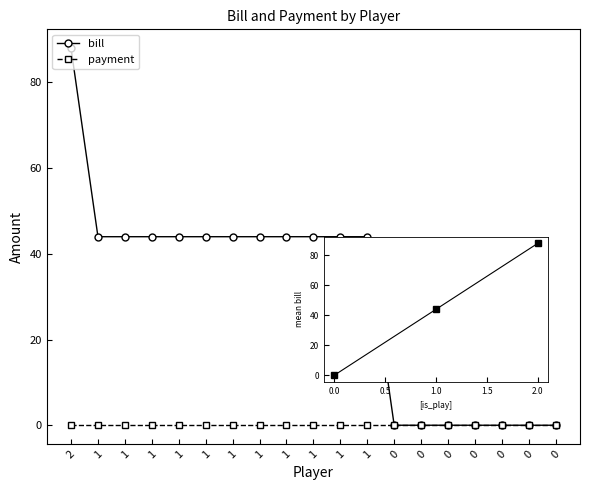

True or false: payment and bill cross at least once.

False